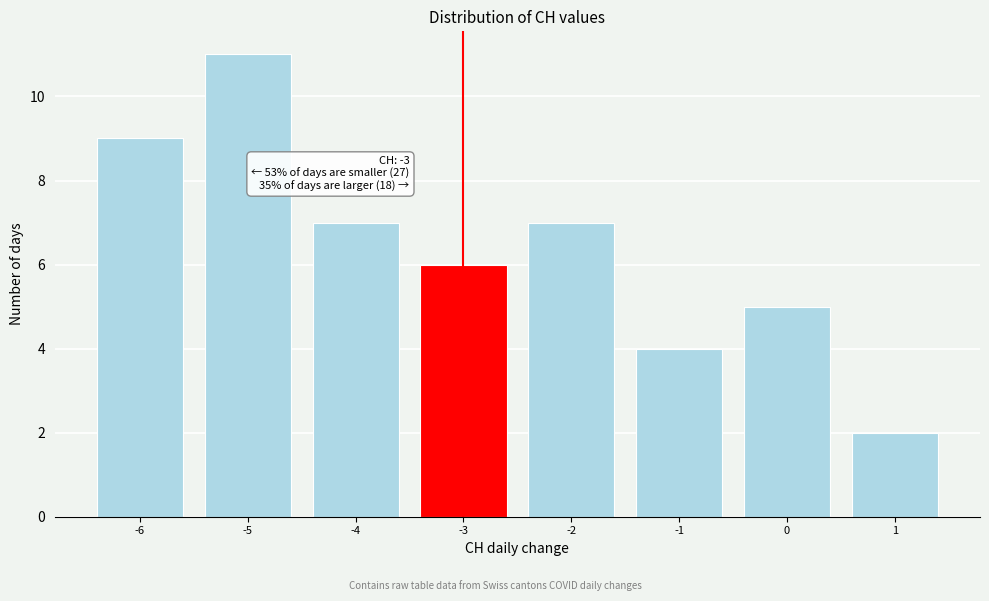

Which range on the x-axis has the tallest bar?

-5.5 to -4.5